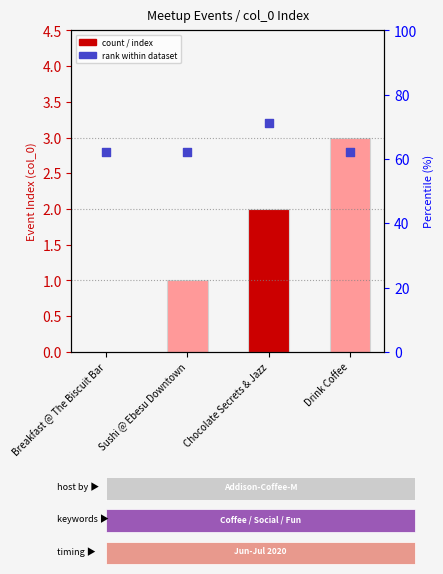

Is the value of rank within dataset at Breakfast @ The Biscuit Bar greater than the value of Event Index at Breakfast @ The Biscuit Bar?

Yes